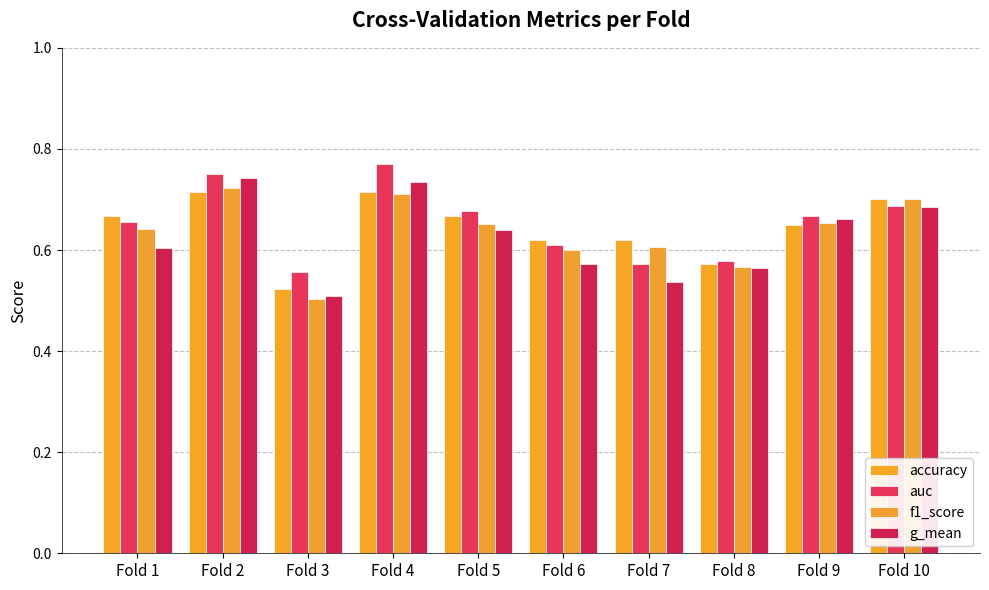

Reading right to left, extract all data points from this chart.

accuracy: Fold 10=0.7	Fold 9=0.7	Fold 8=0.6	Fold 7=0.6	Fold 6=0.6	Fold 5=0.7	Fold 4=0.7	Fold 3=0.5	Fold 2=0.7	Fold 1=0.7
auc: Fold 10=0.7	Fold 9=0.7	Fold 8=0.6	Fold 7=0.6	Fold 6=0.6	Fold 5=0.7	Fold 4=0.8	Fold 3=0.6	Fold 2=0.8	Fold 1=0.7
f1_score: Fold 10=0.7	Fold 9=0.7	Fold 8=0.6	Fold 7=0.6	Fold 6=0.6	Fold 5=0.7	Fold 4=0.7	Fold 3=0.5	Fold 2=0.7	Fold 1=0.6
g_mean: Fold 10=0.7	Fold 9=0.7	Fold 8=0.6	Fold 7=0.5	Fold 6=0.6	Fold 5=0.6	Fold 4=0.7	Fold 3=0.5	Fold 2=0.7	Fold 1=0.6